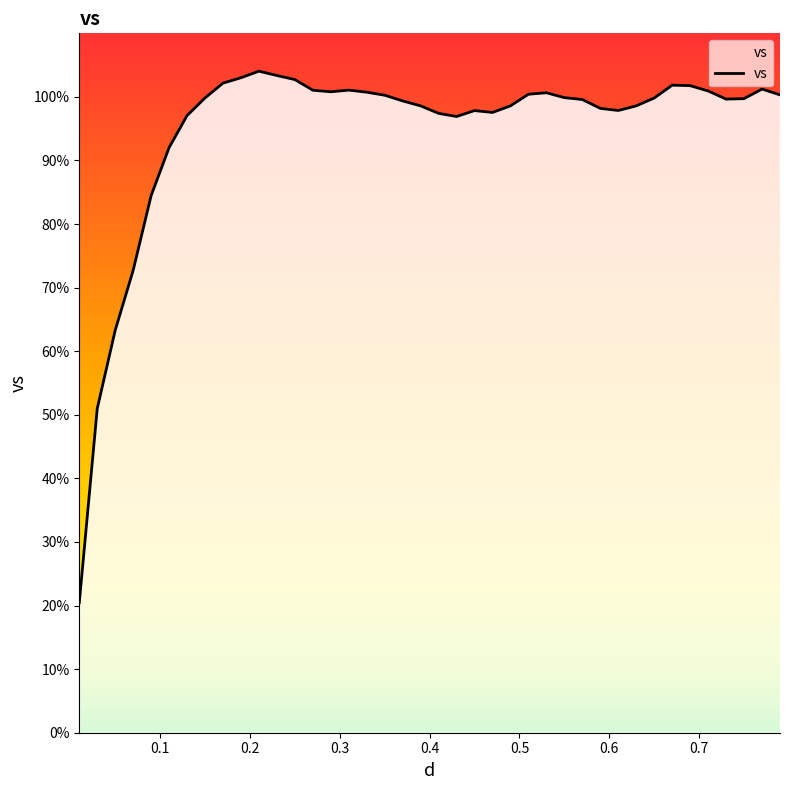

What is the difference between the maximum and minimum values?

83.6